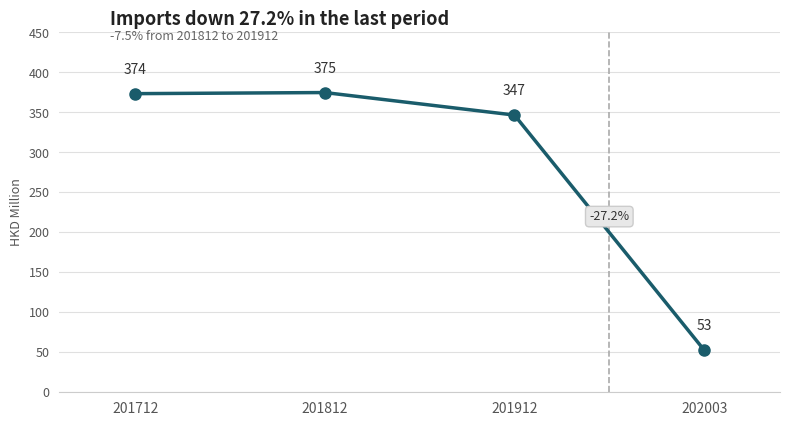

List the labels in order of value, smallest first.

202003, 201912, 201712, 201812